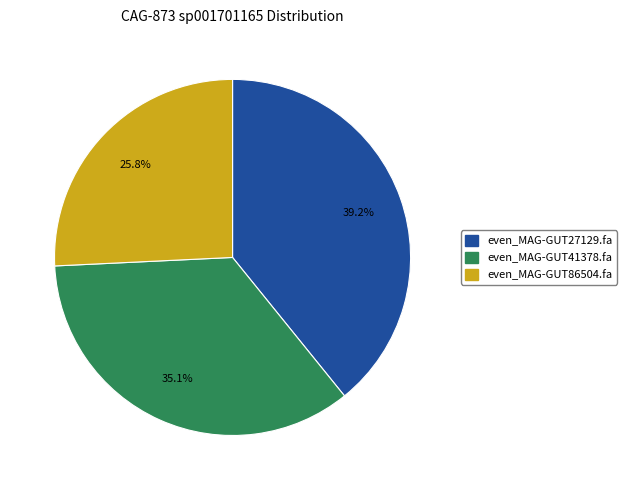

To the nearest percent, what percentage of the pie is even_MAG-GUT41378.fa?

35%